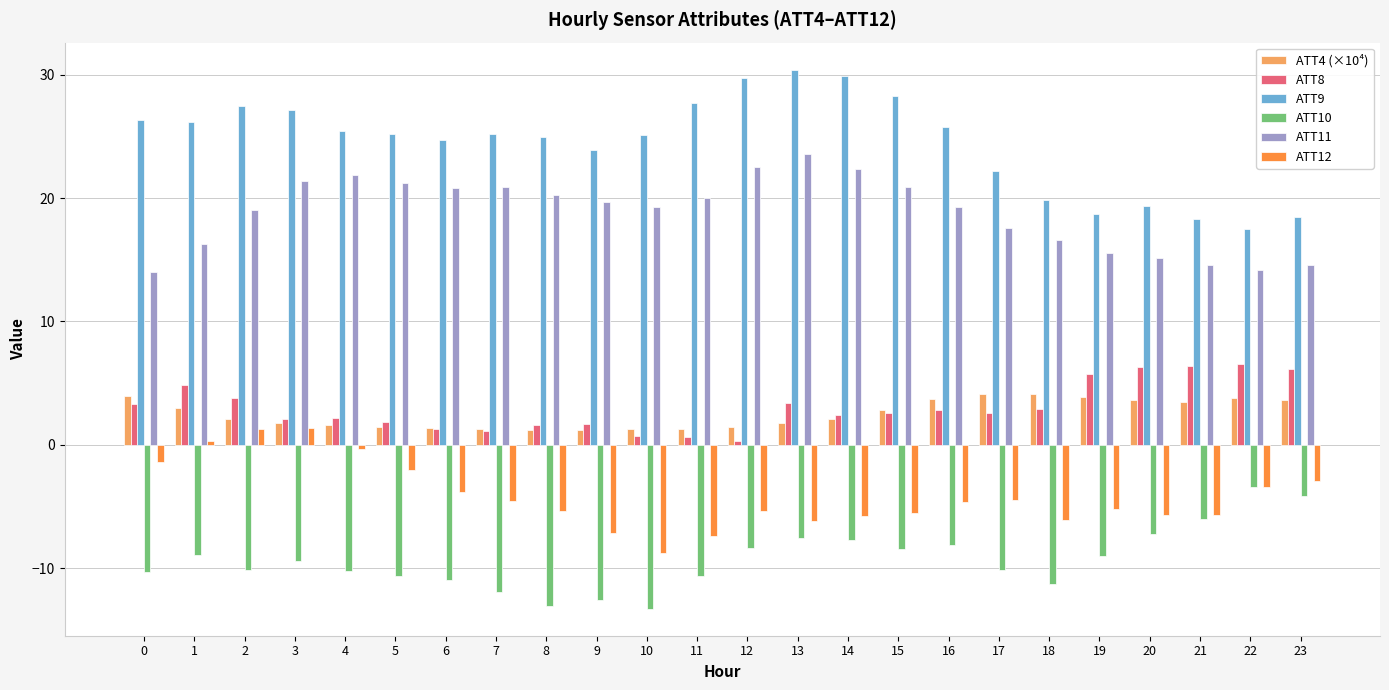

True or false: ATT12 has a value of -1.9 at 7.

False